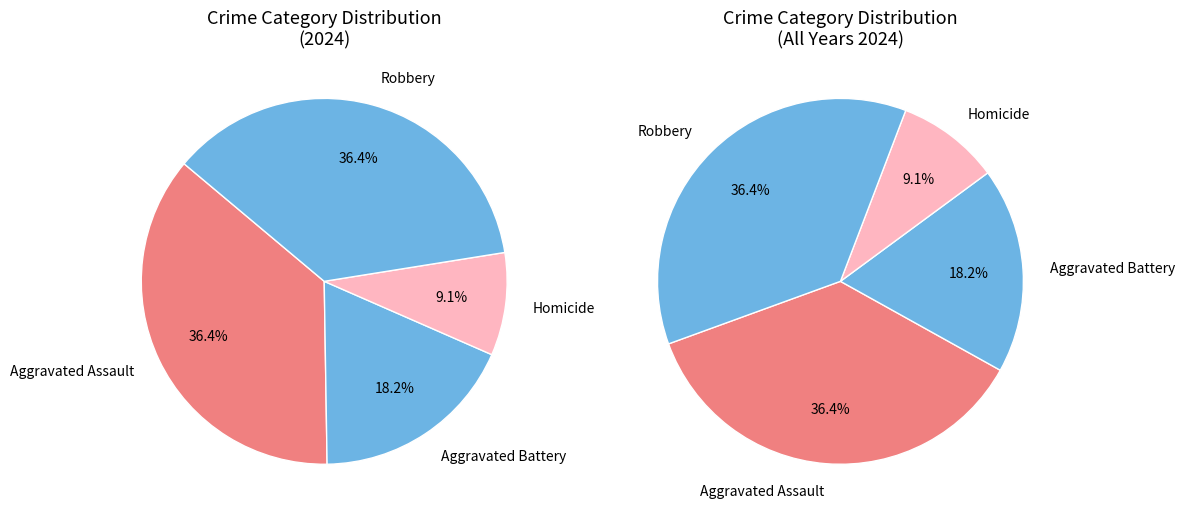

Is Homicide the majority of the pie?

No